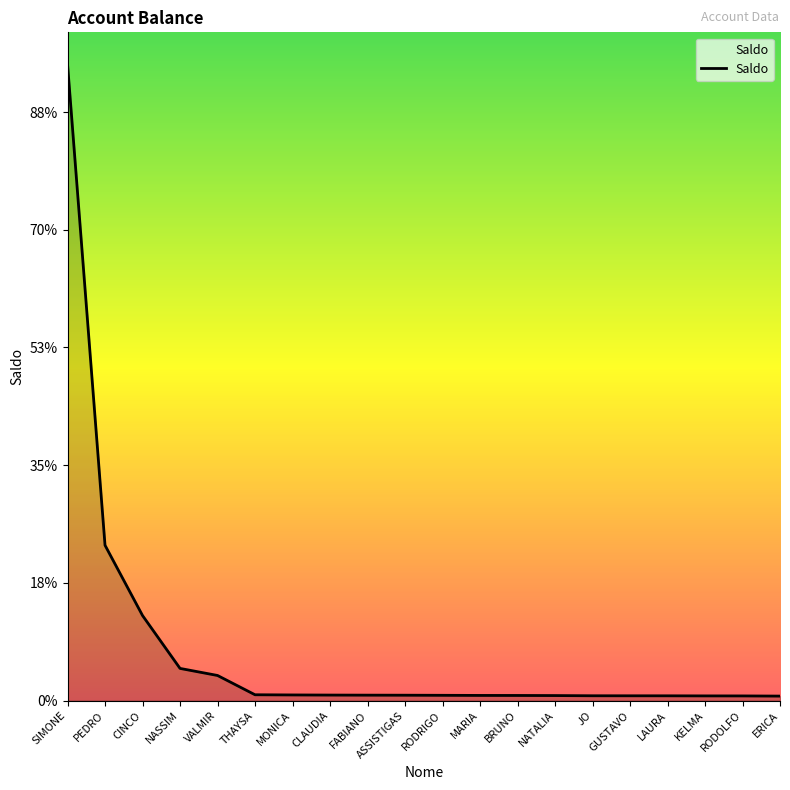

Reading right to left, list all the values displayed in this chart.

767.3	795.7	800.0	813.5	816.4	821.7	856.5	873.7	879.7	900.2	917.7	927.2	940.9	962.0	992.8	4270.0	5470.6	14455.1	26395.5	108143.7